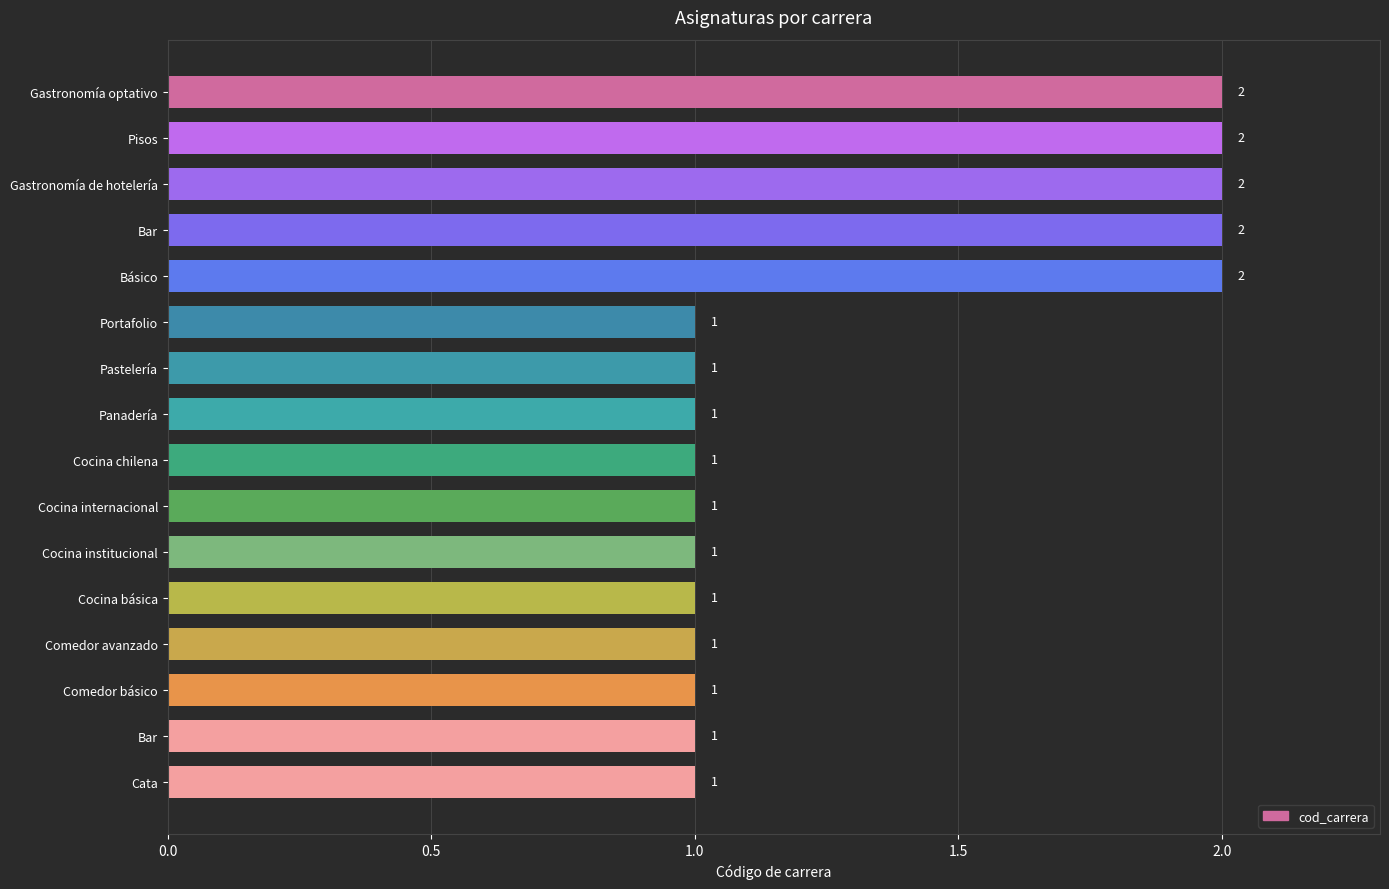

Does the chart contain any negative values?

No